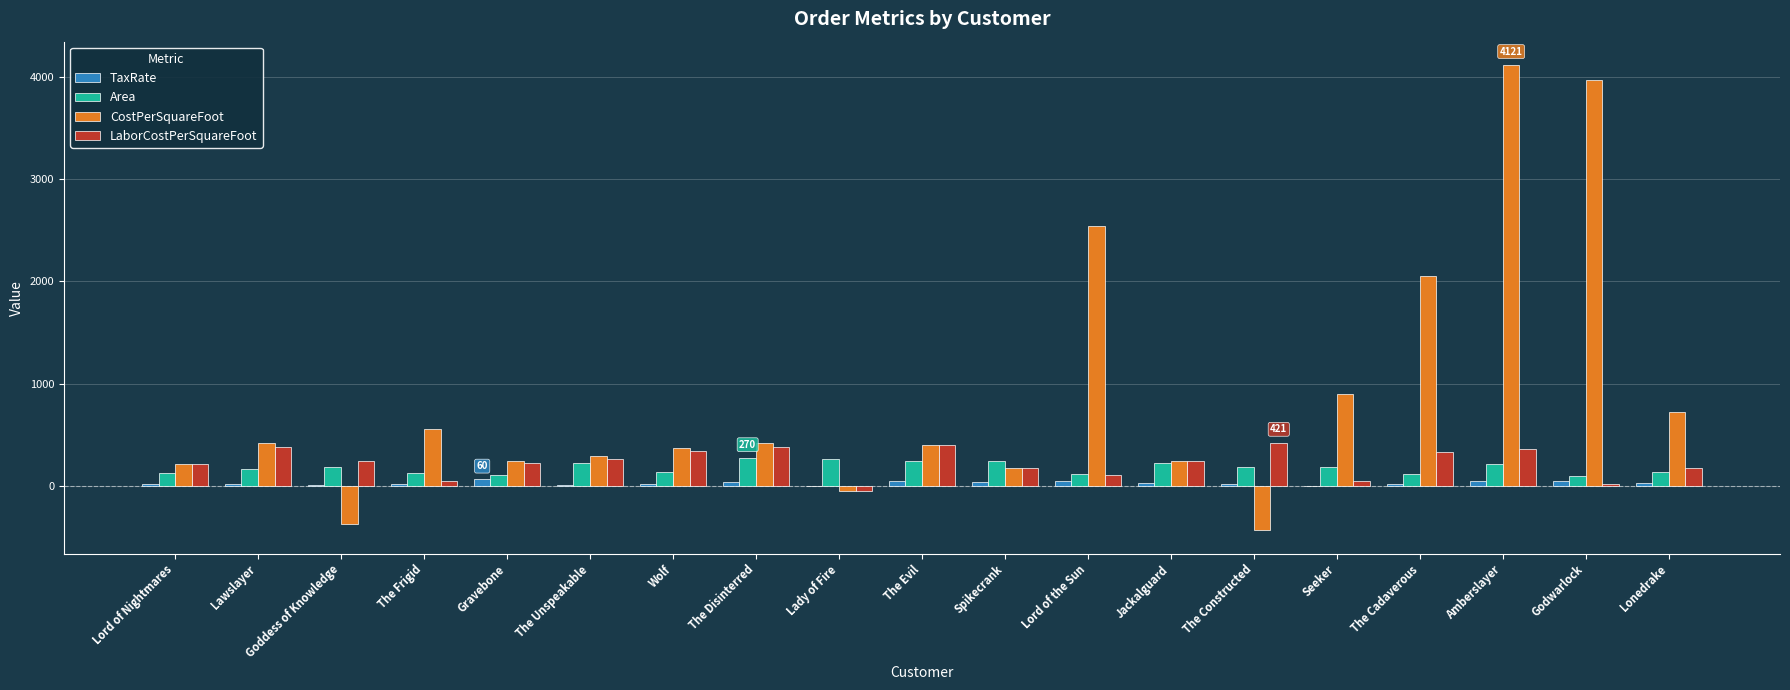

Which series has the largest total across all categories?

CostPerSquareFoot